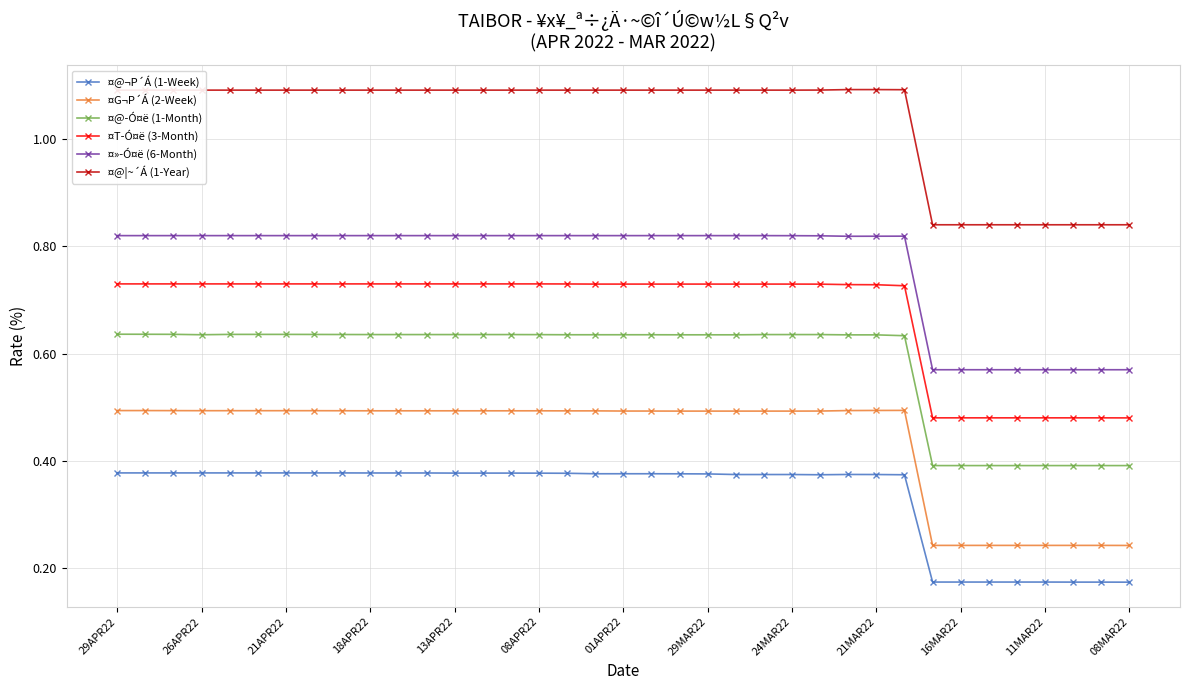

Which series has the largest total across all categories?

¤@¦~´Á (1-Year)